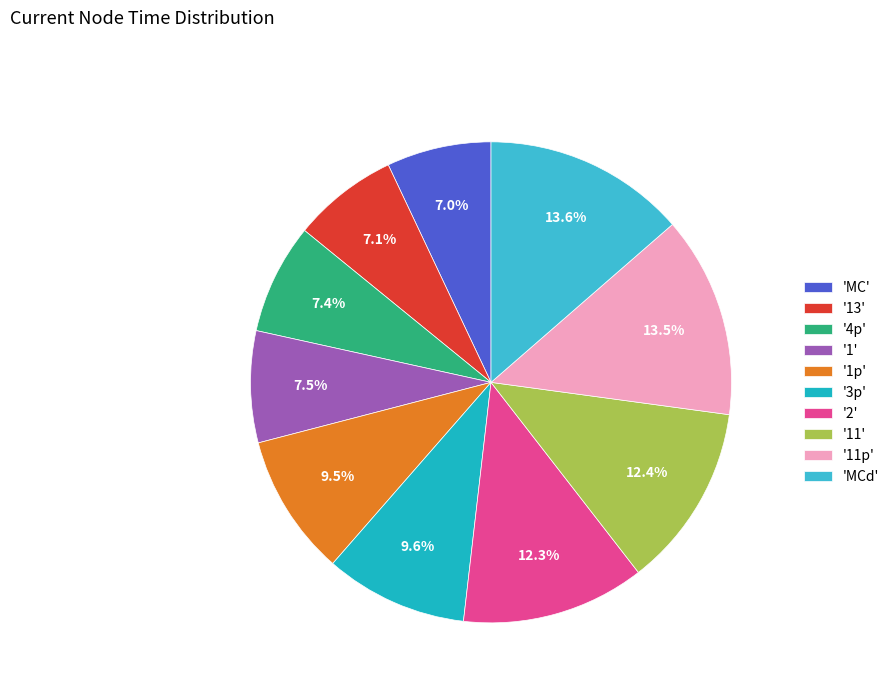

How many segments does this pie chart have?

10